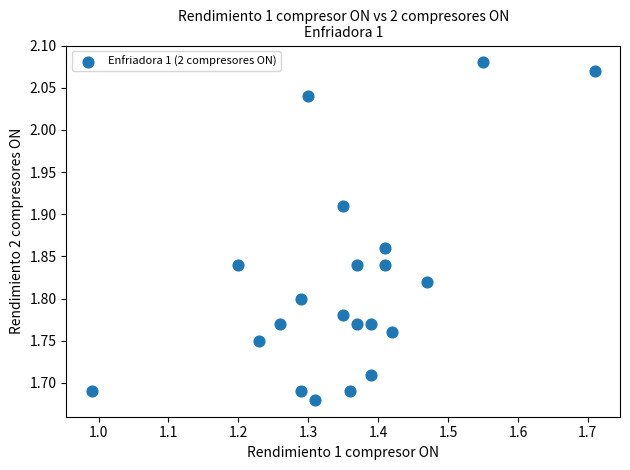

What is the range of Y values (max minus min)?

0.4